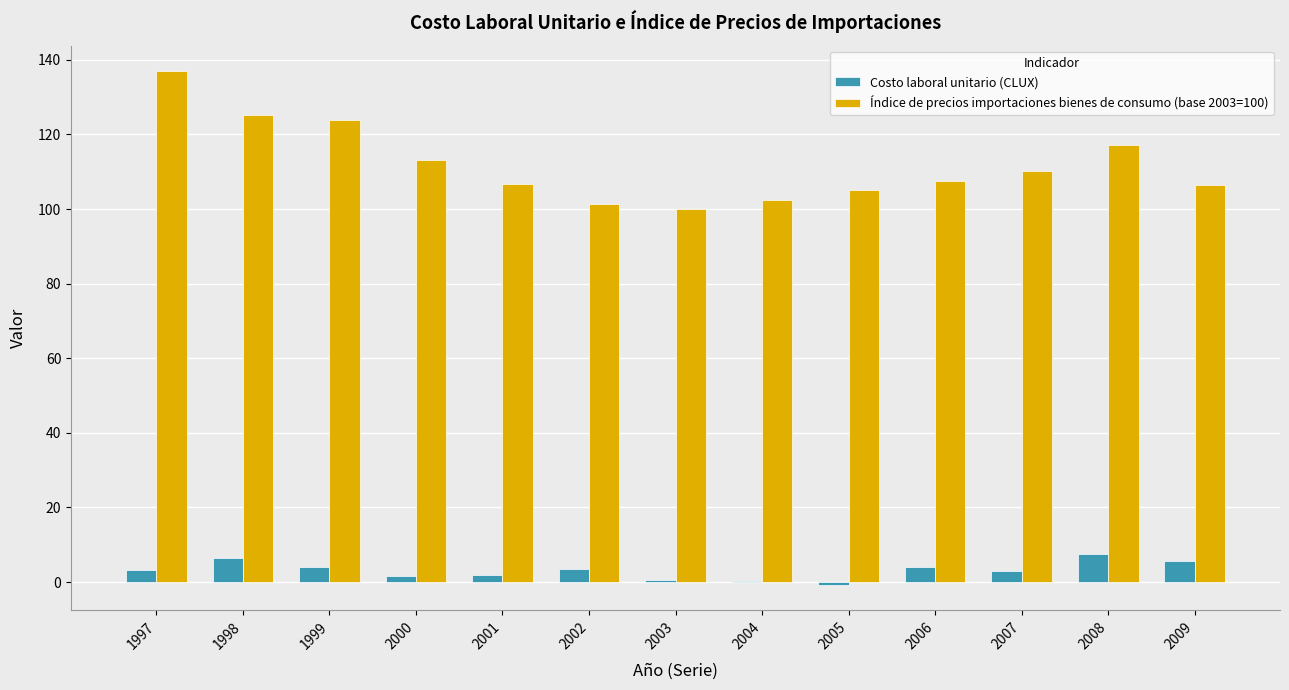

Between 2005 and 2006, which series saw the biggest shift?

Costo laboral unitario (CLUX)